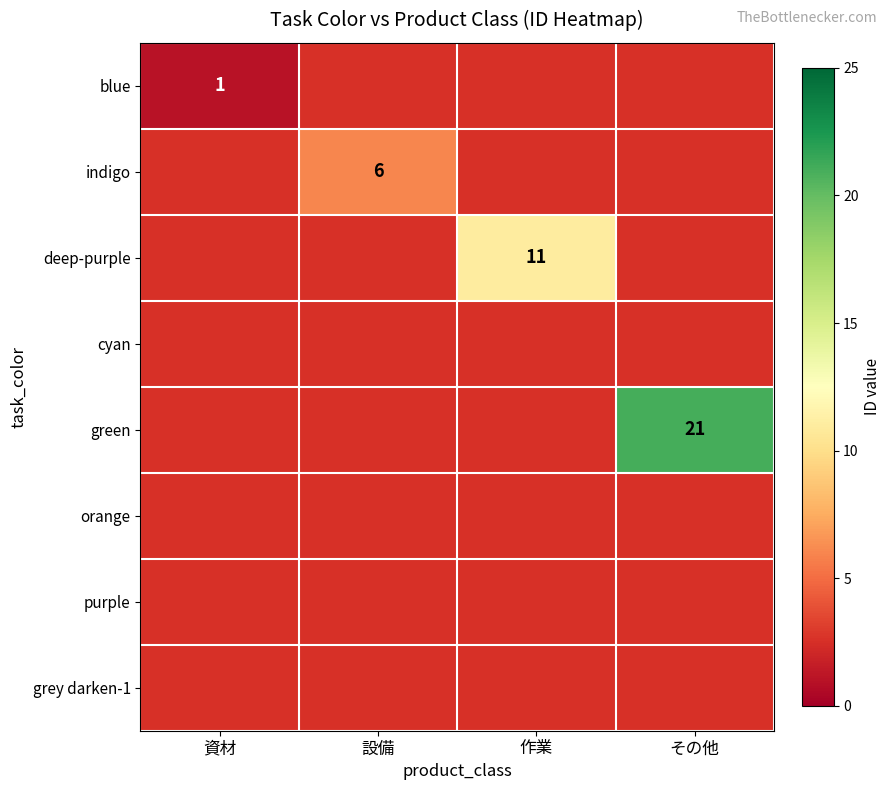

Which category has the lowest value across all series?

資材